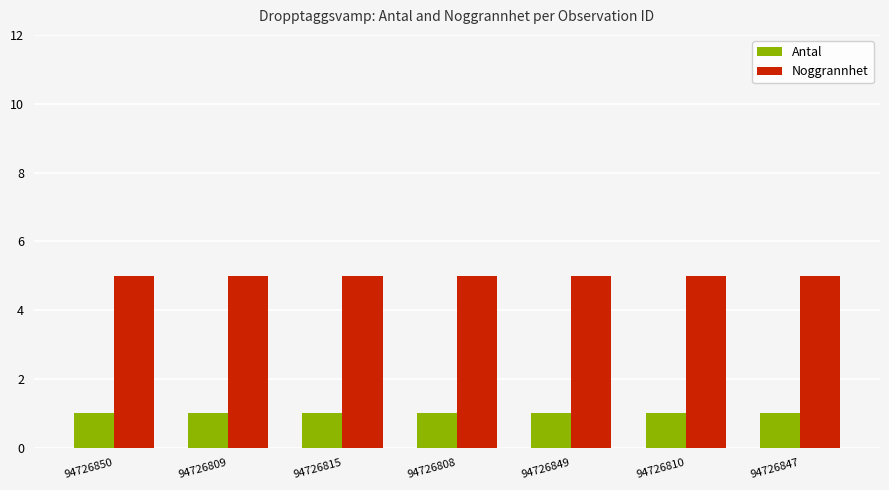

What is the value of the Antal bar at the 3rd from the left?

1